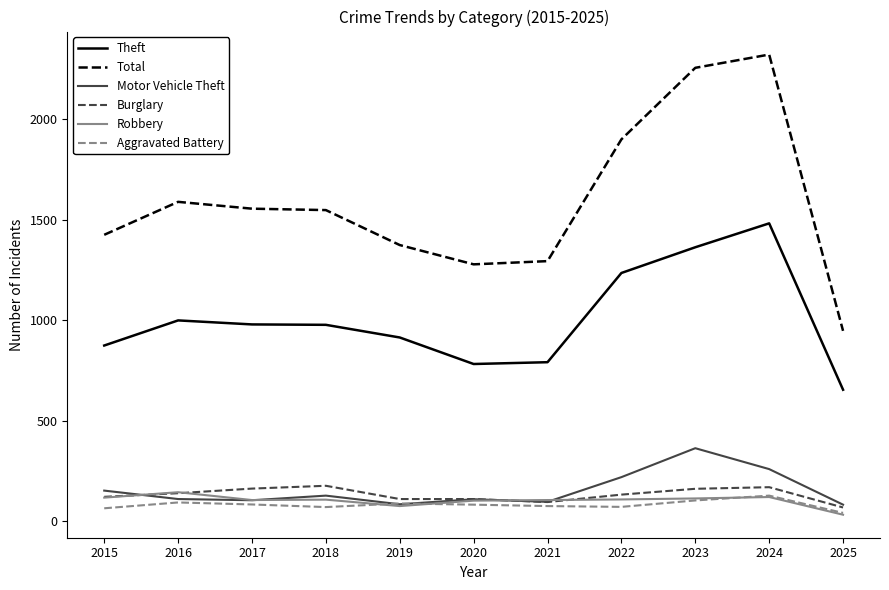

The value of Motor Vehicle Theft at 2018 is 127. True or false?

True